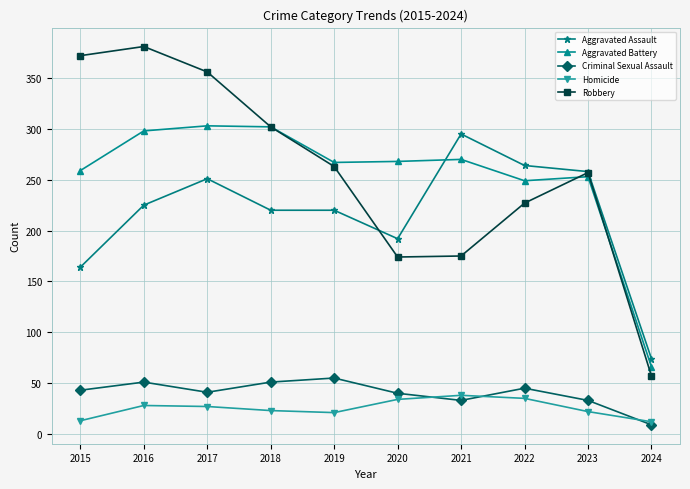

What are all the series names shown in the legend?

Aggravated Assault, Aggravated Battery, Criminal Sexual Assault, Homicide, Robbery